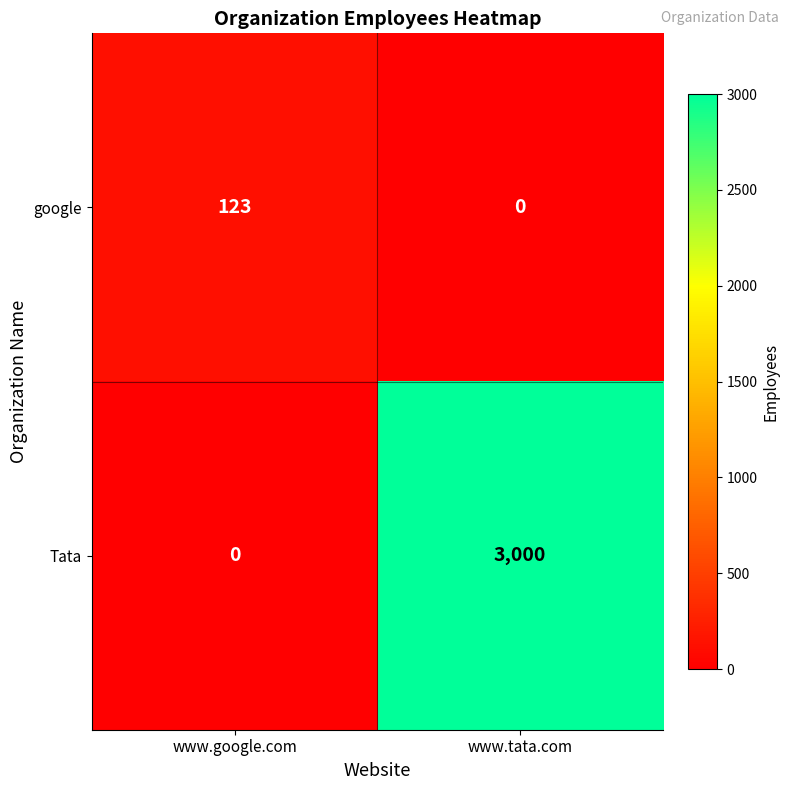

Reading right to left, transcribe all the data shown in this chart.

google: www.tata.com=0	www.google.com=123
Tata: www.tata.com=3000	www.google.com=0